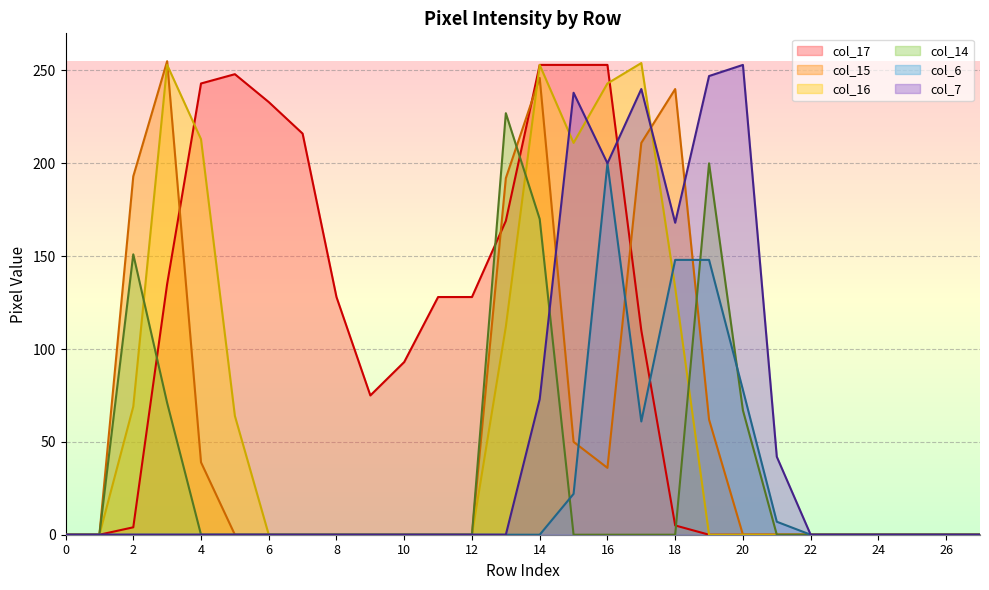

Which series has the largest total across all categories?

col_17